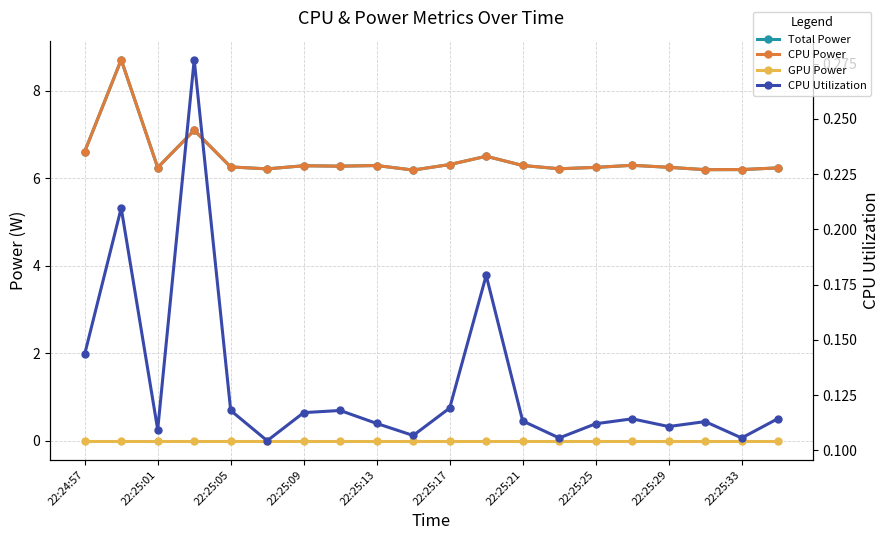

What are all the series names shown in the legend?

Total Power, CPU Power, GPU Power, CPU Utilization